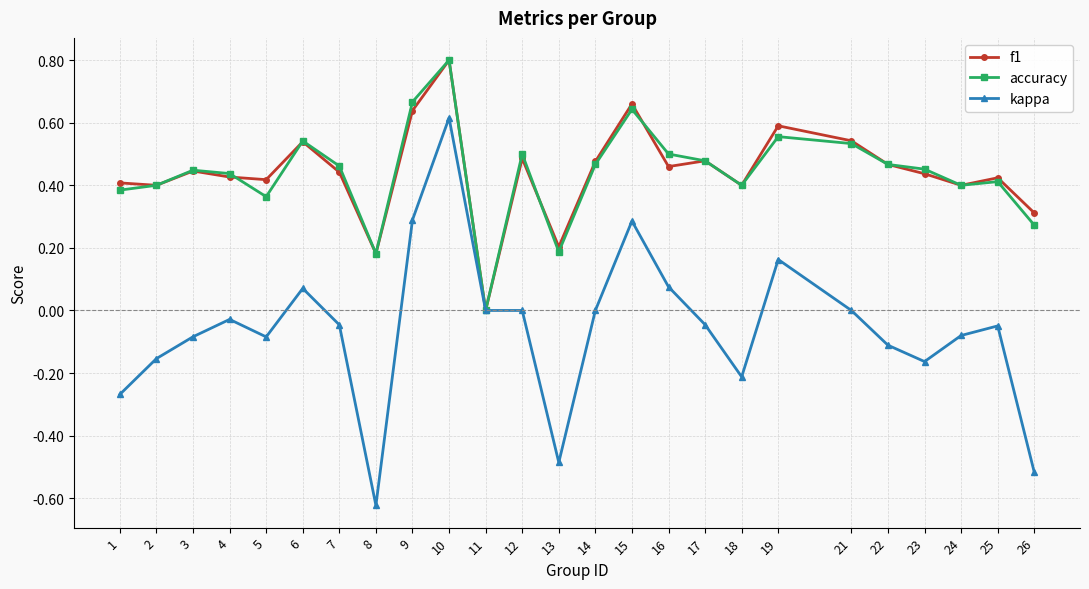

Which category has the lowest value in the accuracy series?

11